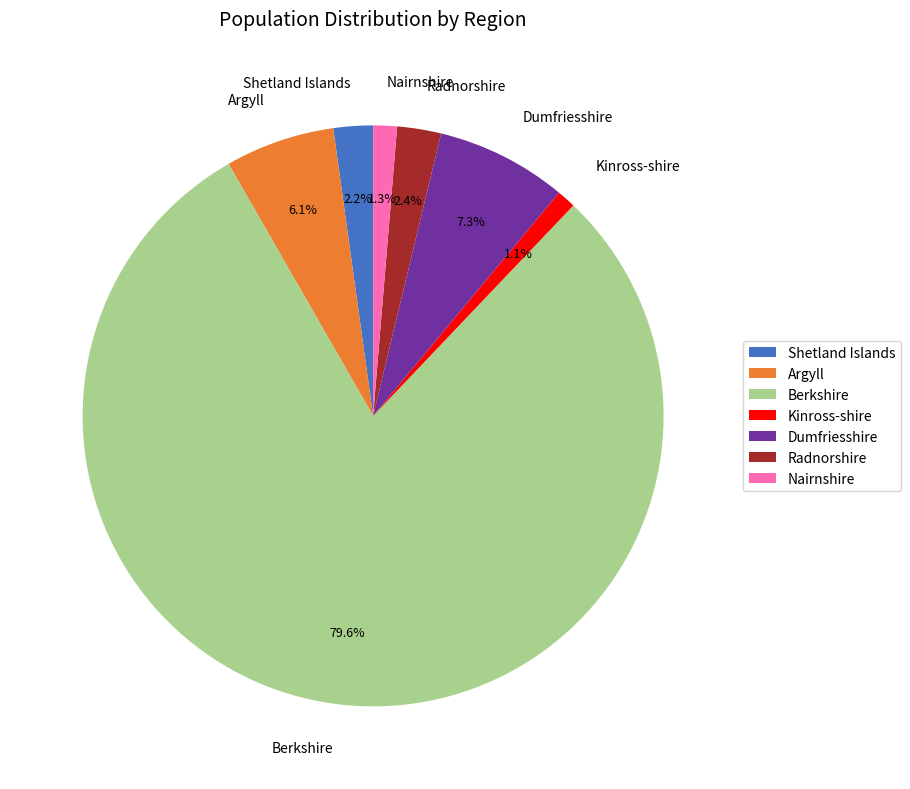

To the nearest percent, what portion does Berkshire represent?

80%